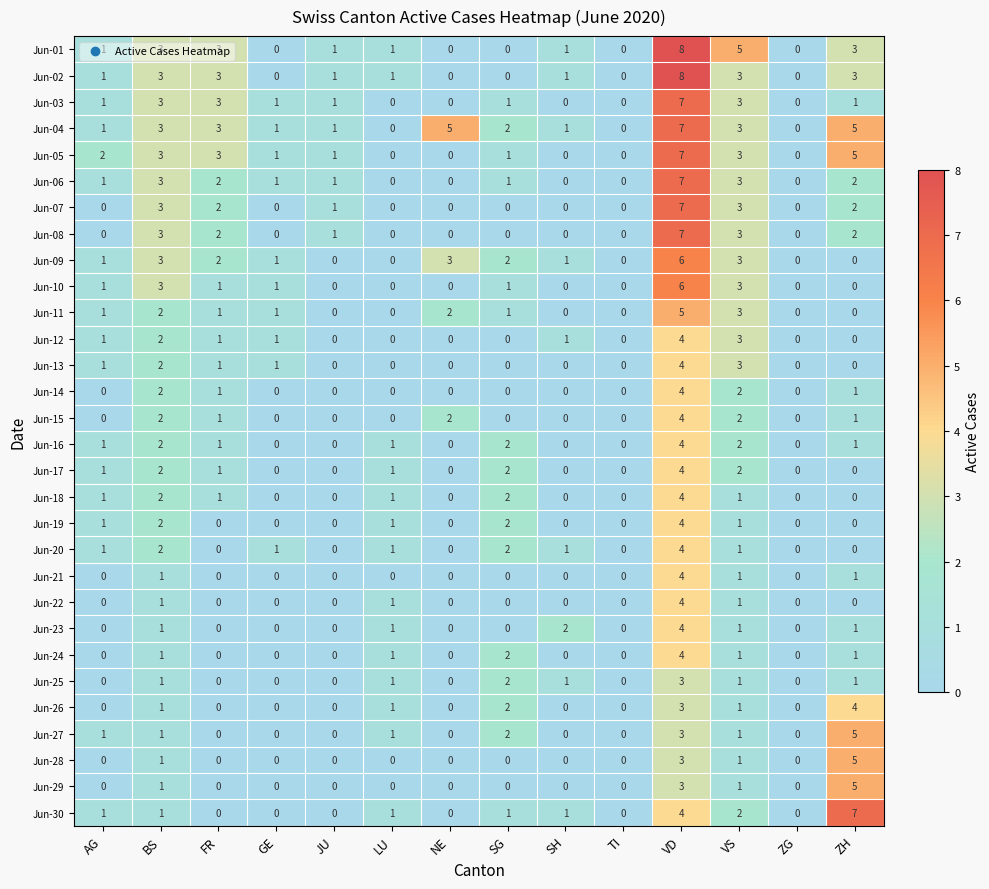

What is the sum of all Jun-16 values?

14